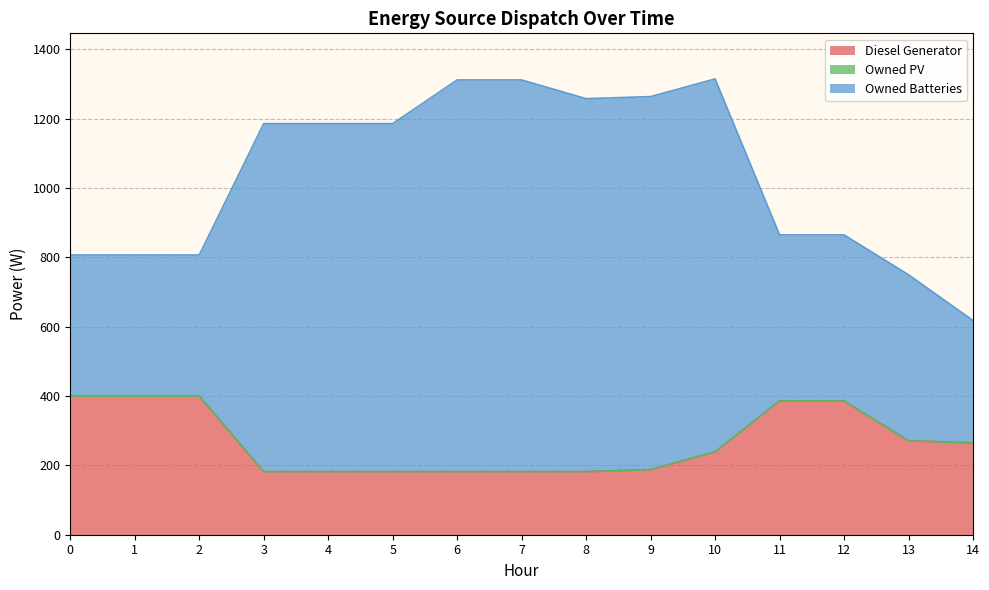

At which category is the sum across all series the highest?

10